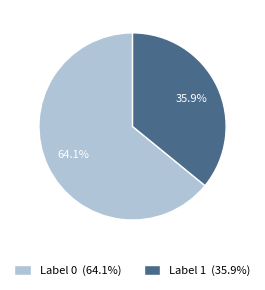

What is the smallest slice in the pie chart?

Label 1 (35.9%)